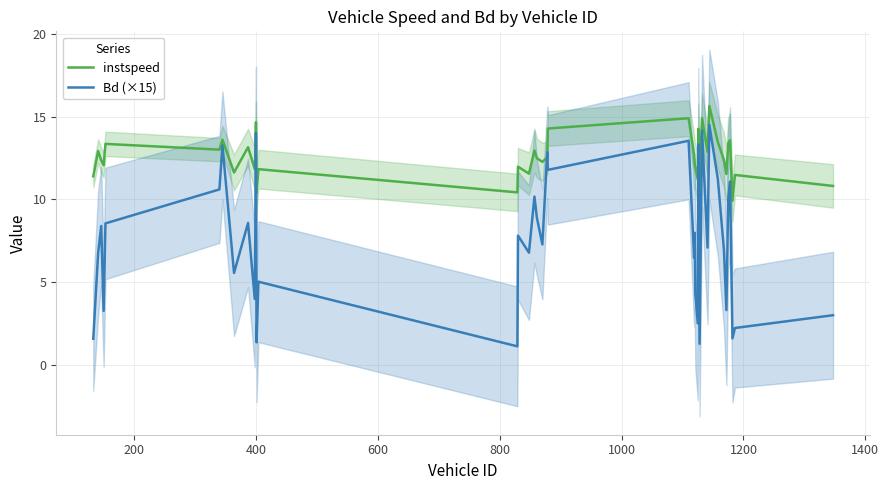

What are all the series names shown in the legend?

instspeed, Bd (×15)